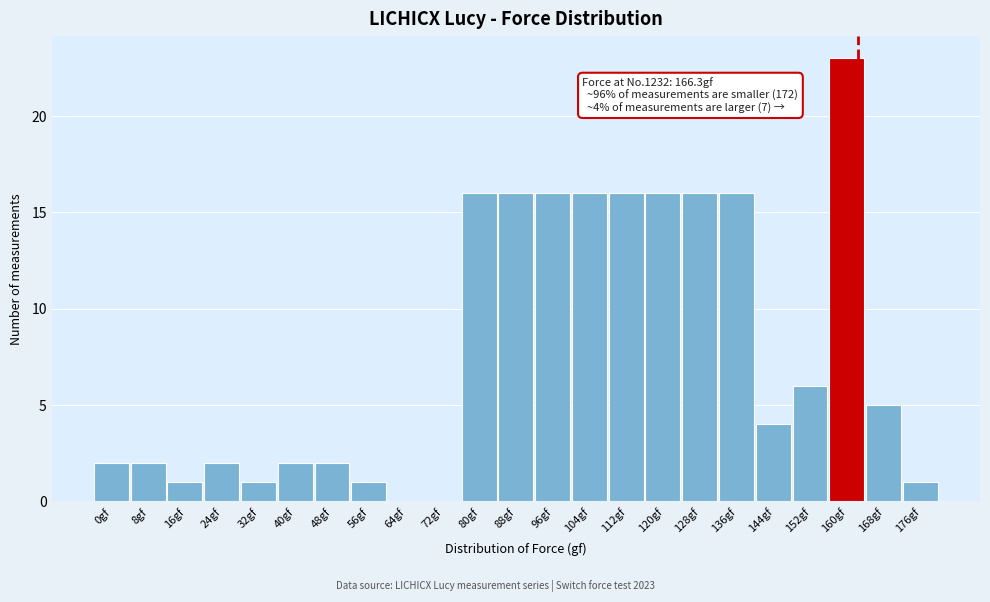

Reading right to left, transcribe all the data shown in this chart.

176gf=1	168gf=5	160gf=23	152gf=6	144gf=4	136gf=16	128gf=16	120gf=16	112gf=16	104gf=16	96gf=16	88gf=16	80gf=16	72gf=0	64gf=0	56gf=1	48gf=2	40gf=2	32gf=1	24gf=2	16gf=1	8gf=2	0gf=2